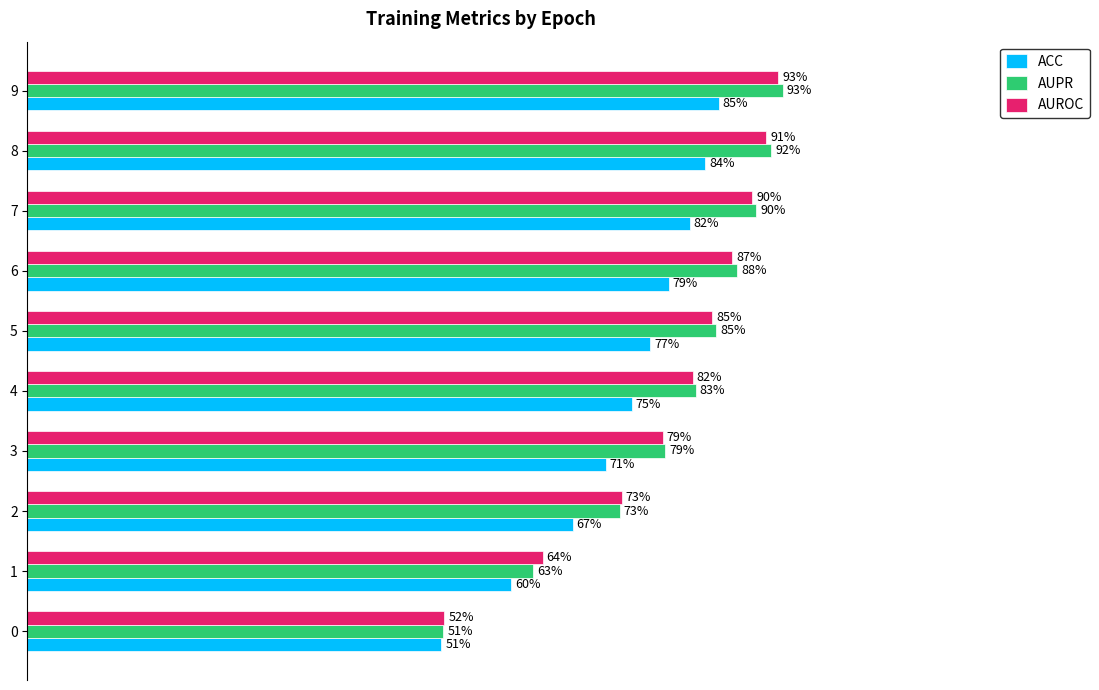

What are all the series names shown in the legend?

ACC, AUPR, AUROC